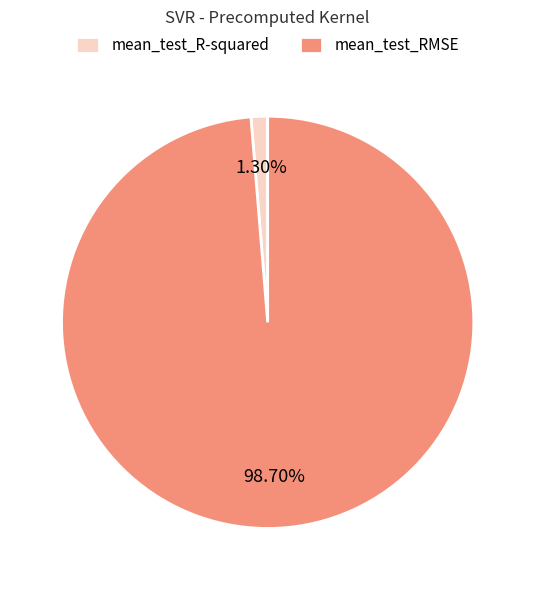

To the nearest percent, what portion does mean_test_R-squared represent?

1%